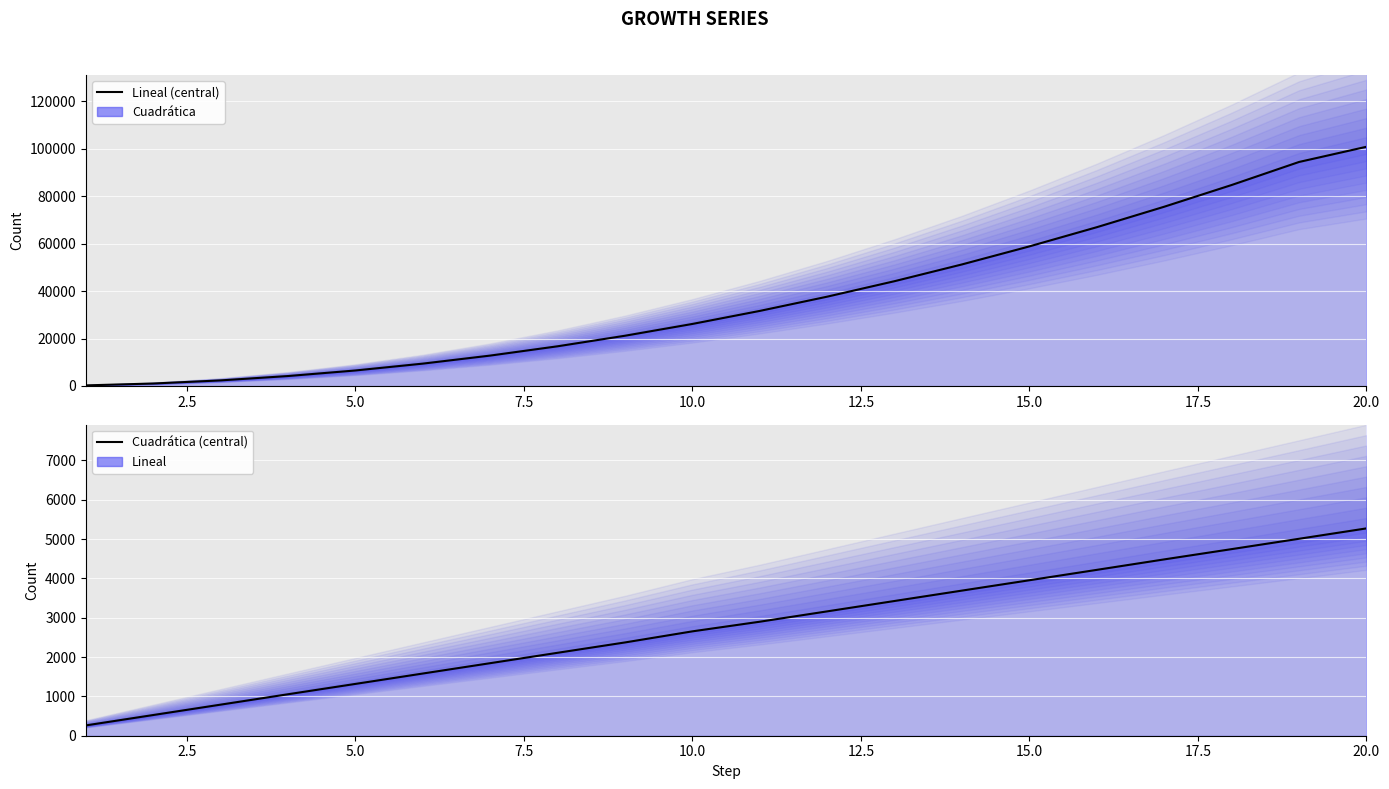

What is the difference between the highest and lowest values at 15.0?

54912